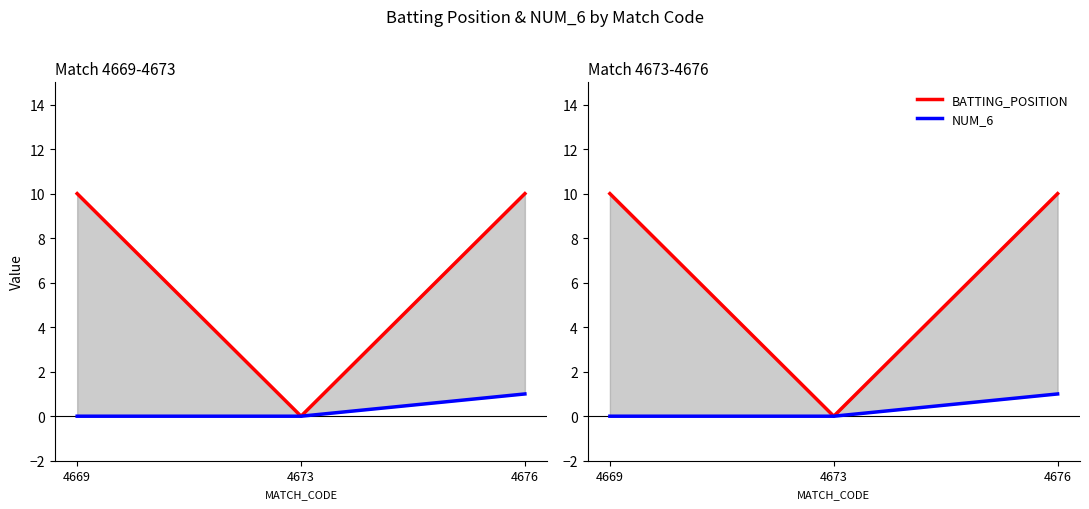

List the labels in order of NUM_6 value, largest first.

4676, 4669, 4673